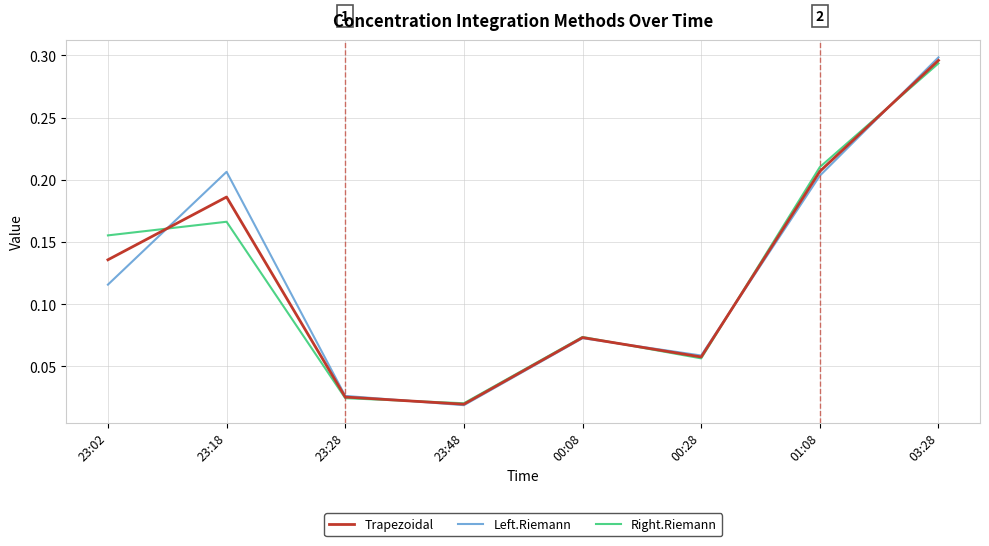

What position from the right is 03:28?

1